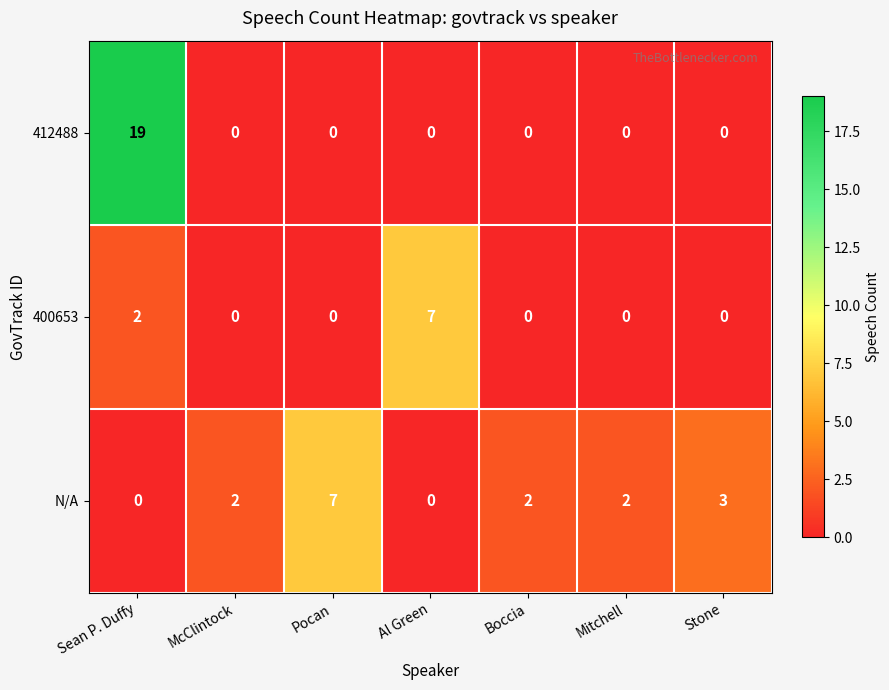

The value of 412488 at Sean P. Duffy is 26. True or false?

False